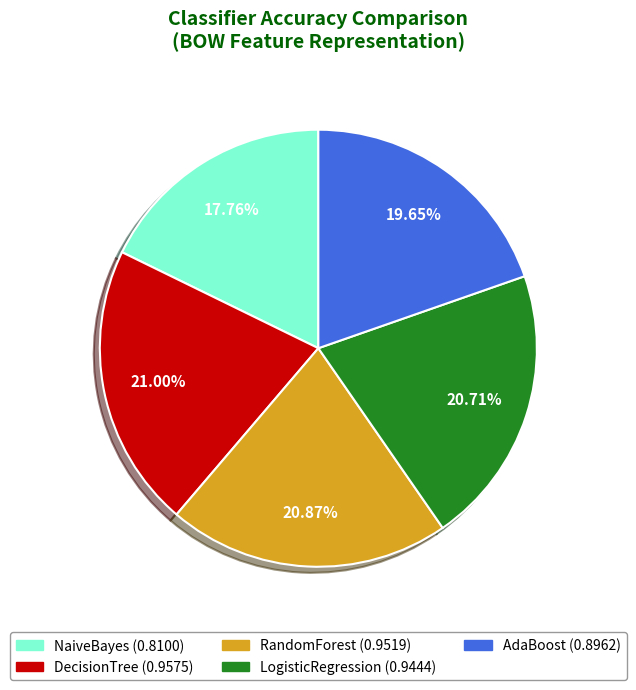

To the nearest percent, what is the difference between the largest and smallest slice percentages?

3%